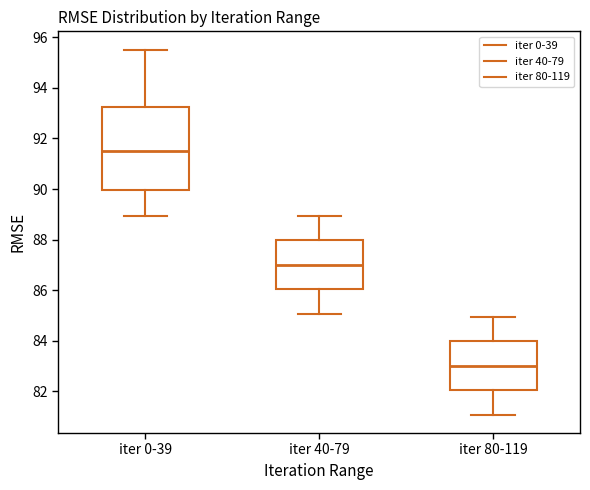

Where does the median line of the box for iter 40-79 sit on the y-axis? The values are not printed on the chart, so give them approximately, as read against the axis.

87.0